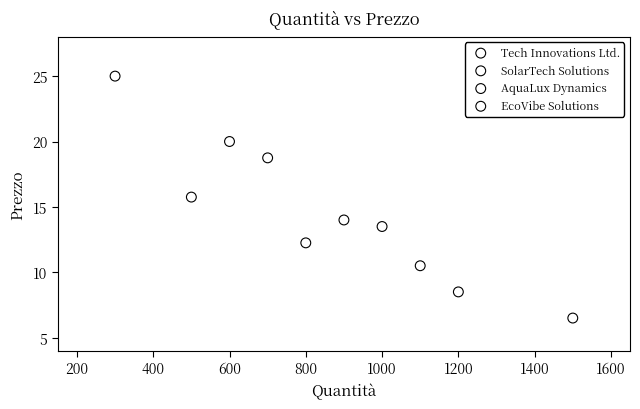

Which series contains the highest Y value?

Tech Innovations Ltd.